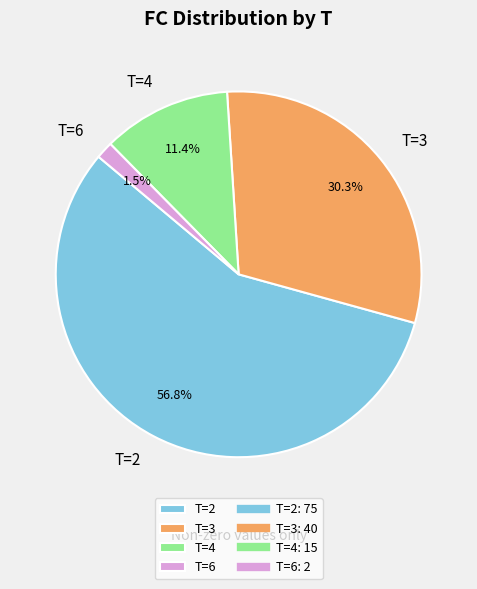

Between T=2 and T=4, which is larger?

T=2